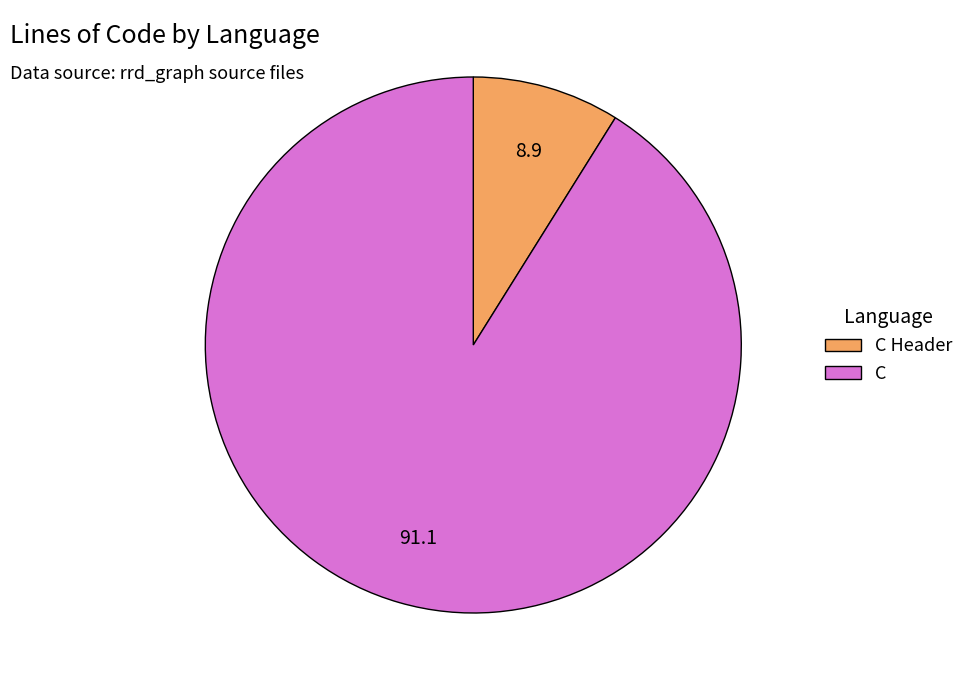

Approximately how many times larger is the value at C Header compared to C?

0.1